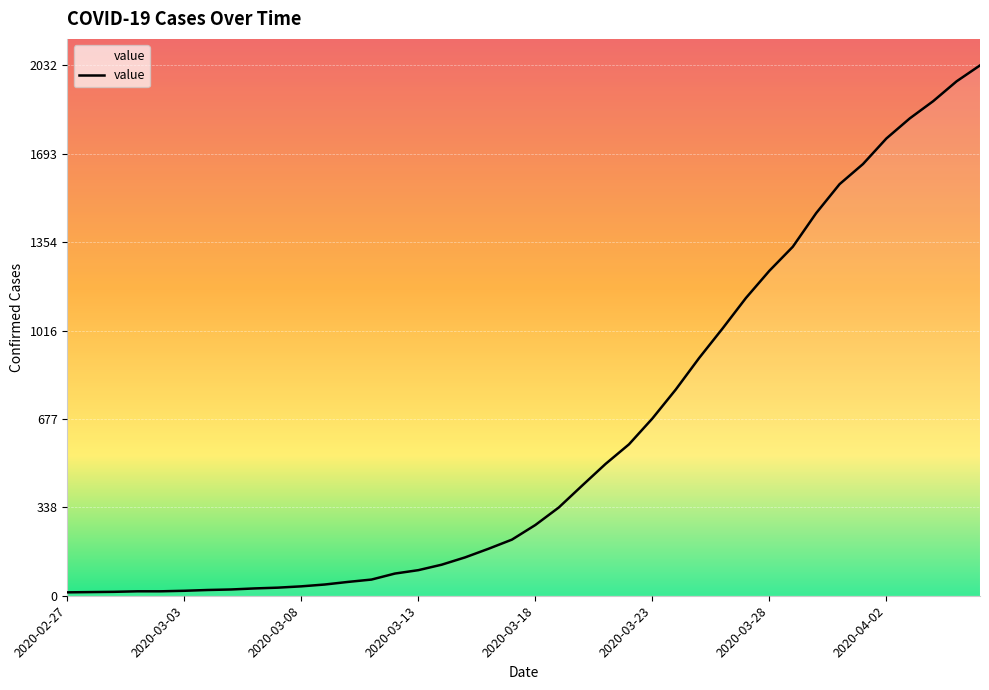

What is the maximum value shown in the chart?

2032